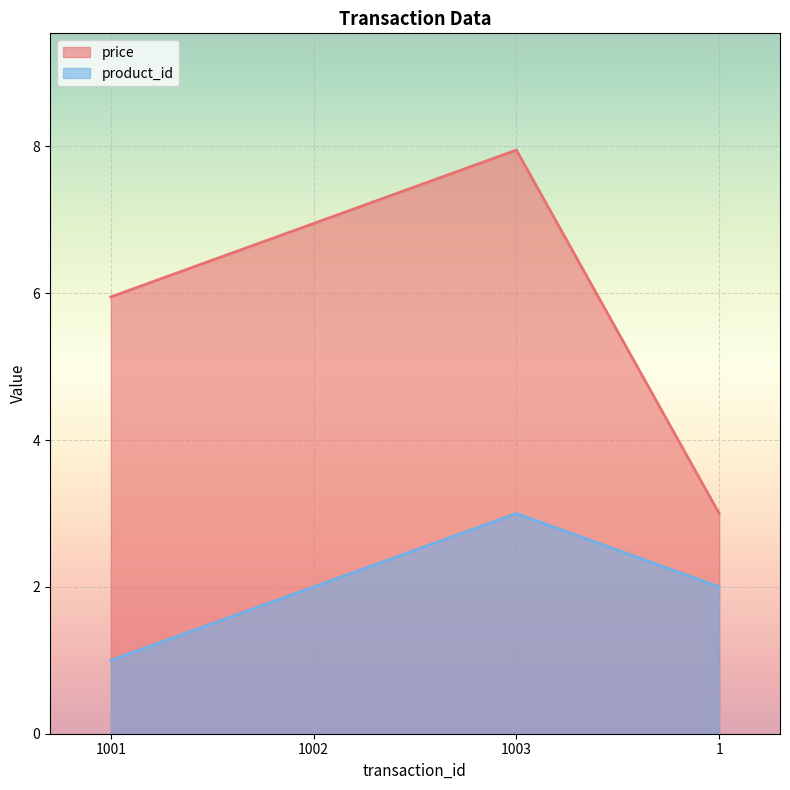

What is the difference between the maximum and second lowest values in the price series?

2.0